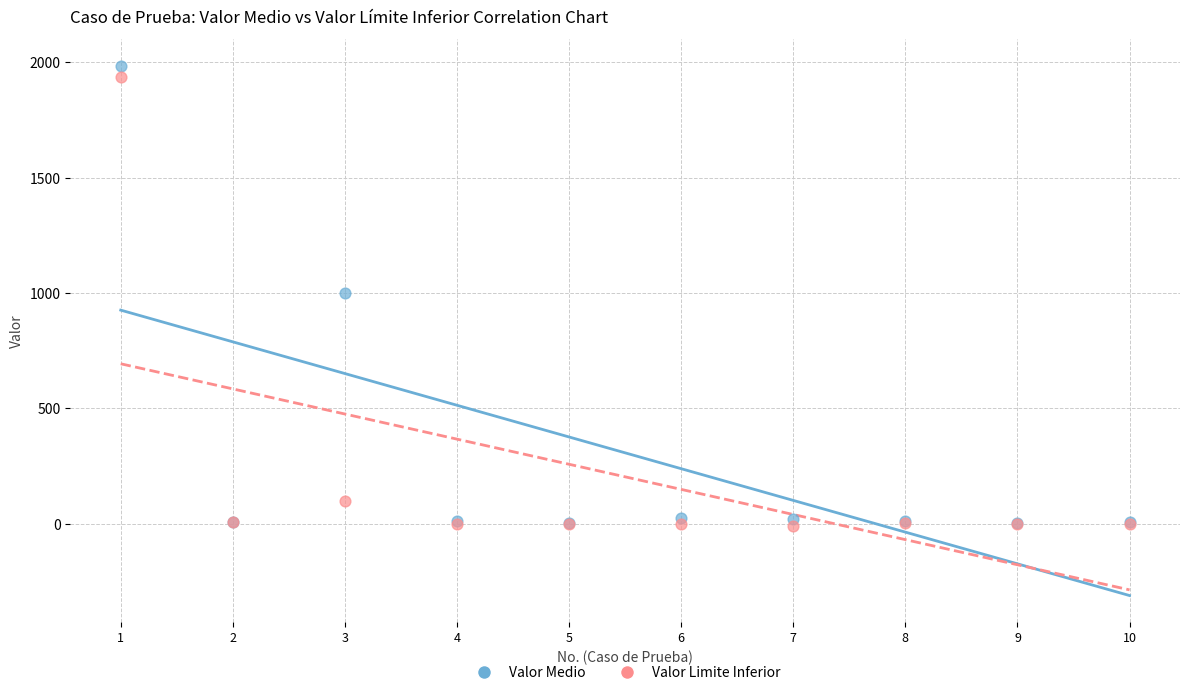

In the Valor Limite Inferior series, what Y value is closest to 962?

100.0